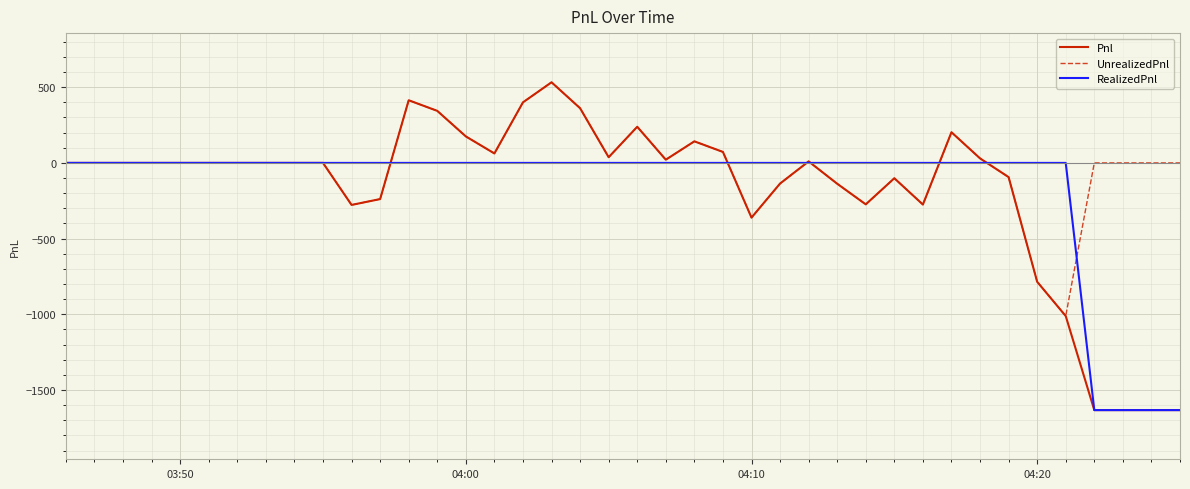

Which series has the largest total across all categories?

UnrealizedPnl